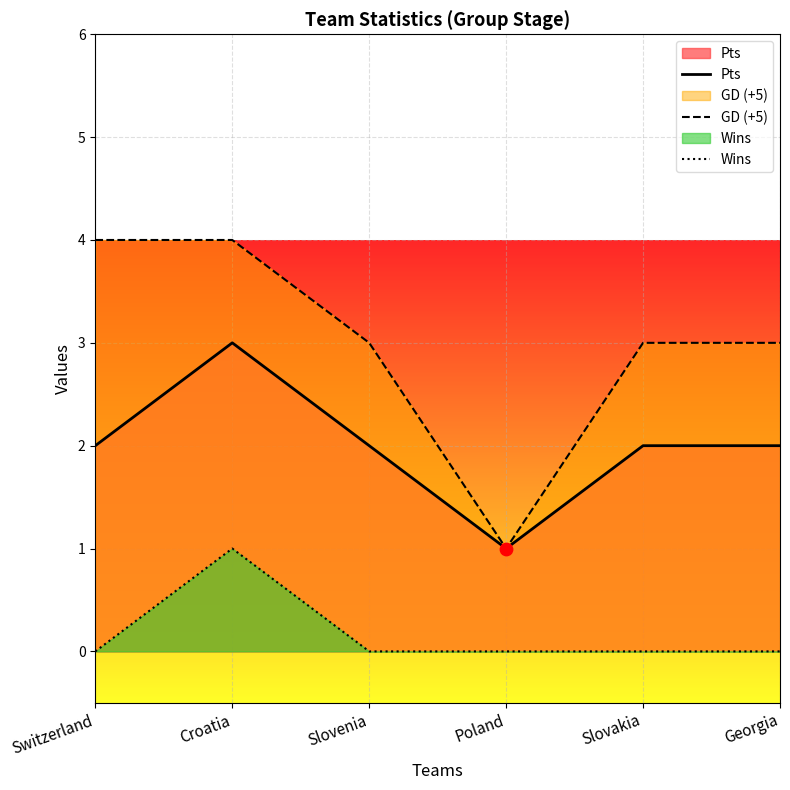

Which series has the widest spread of Y values?

GD (+5)